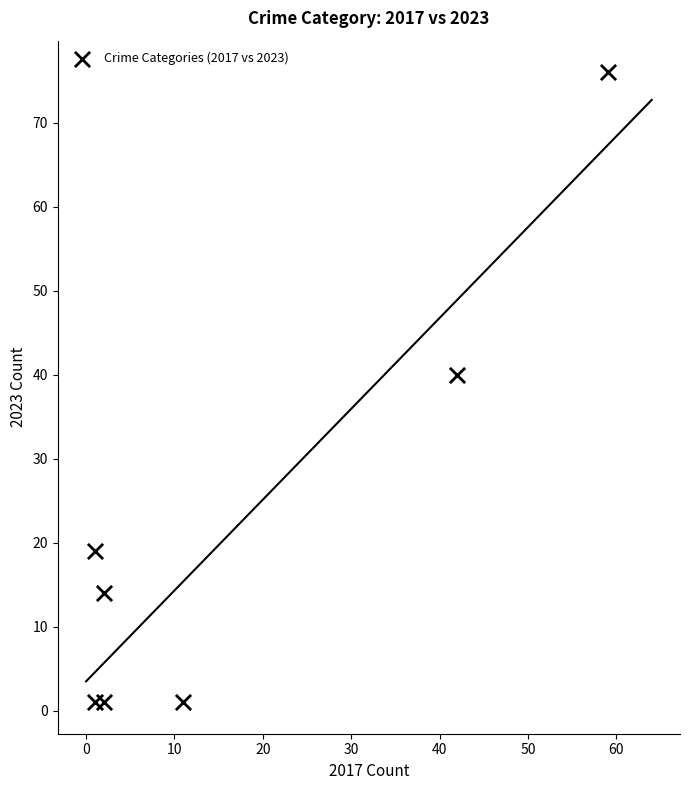

What is the range of Y values (max minus min)?

75